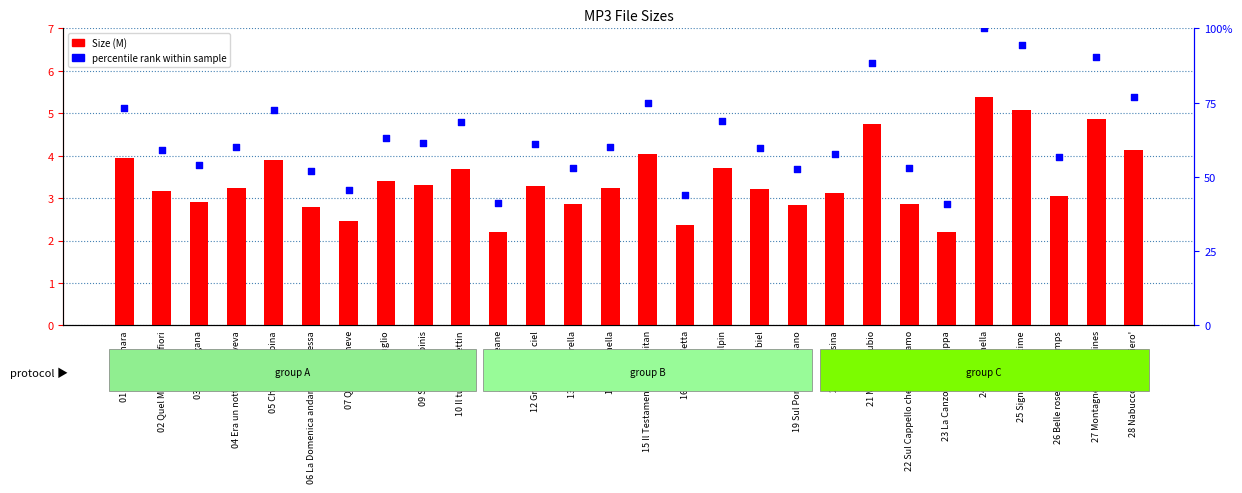

What is the total value across all series at 07 Quando la neve?

5.7